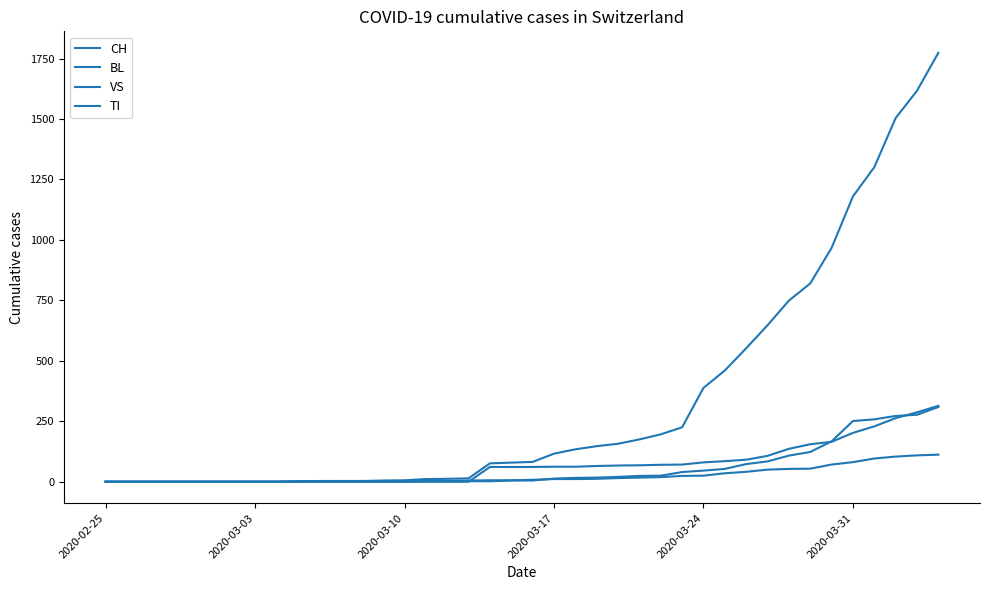

Does the chart display data point markers on the line(s)?

No